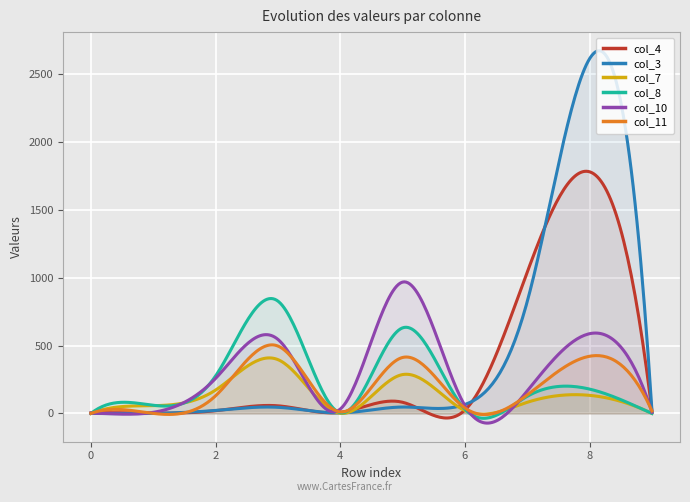

Is it true that col_4 equals 4 at 0?

True